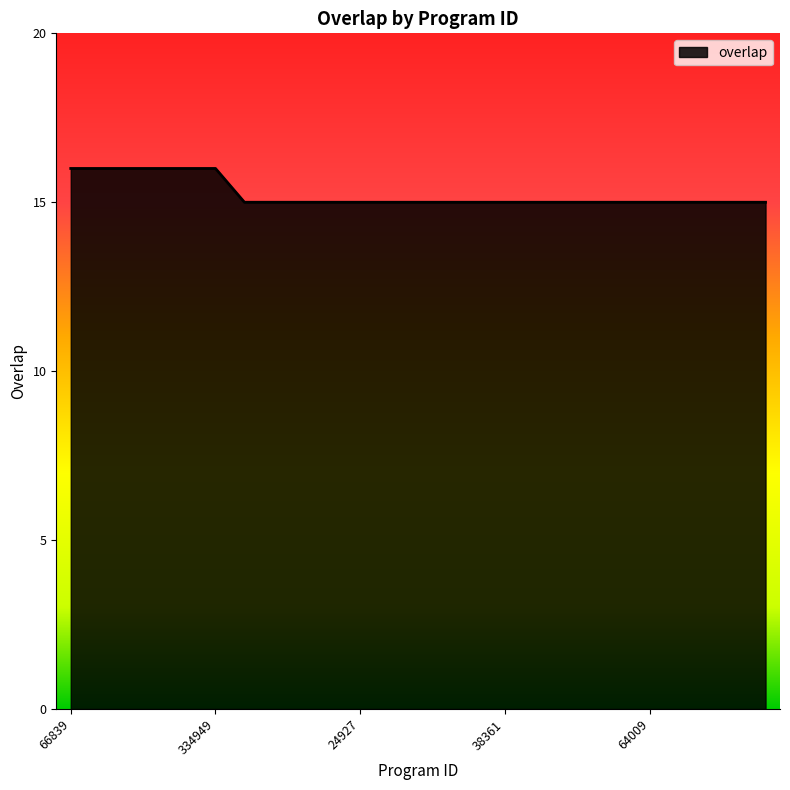

What is the smallest value displayed?

15